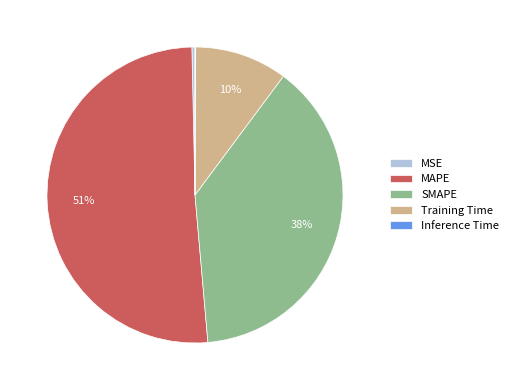

Is it true that MAPE is 51% of the pie?

True